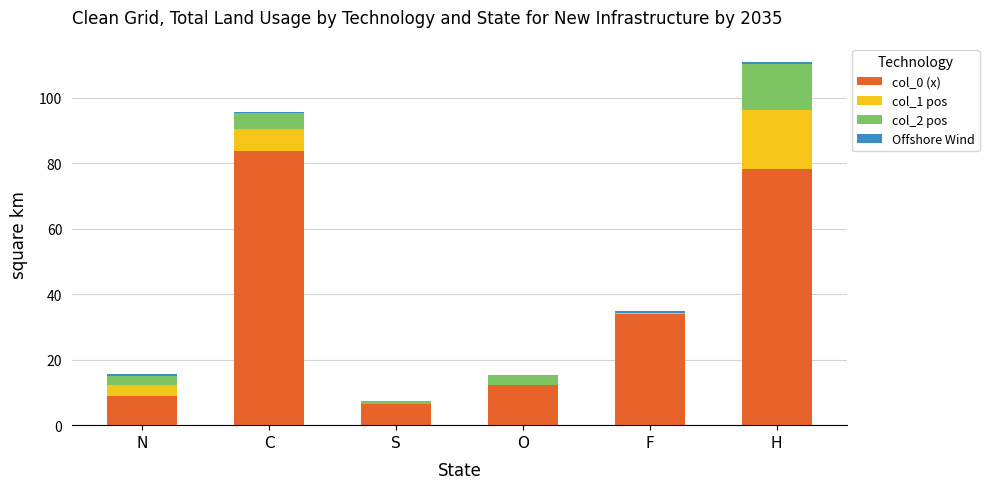

What is the maximum value for col_0 (x)?

83.6